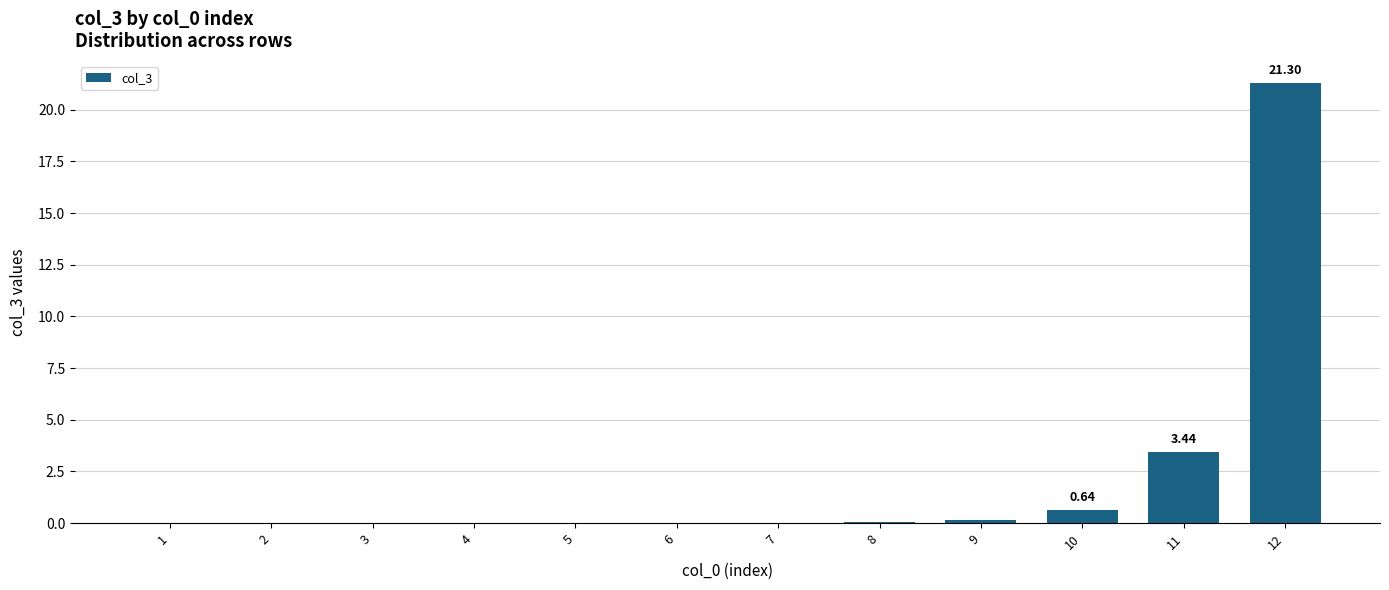

What is the sum of all values?

25.6